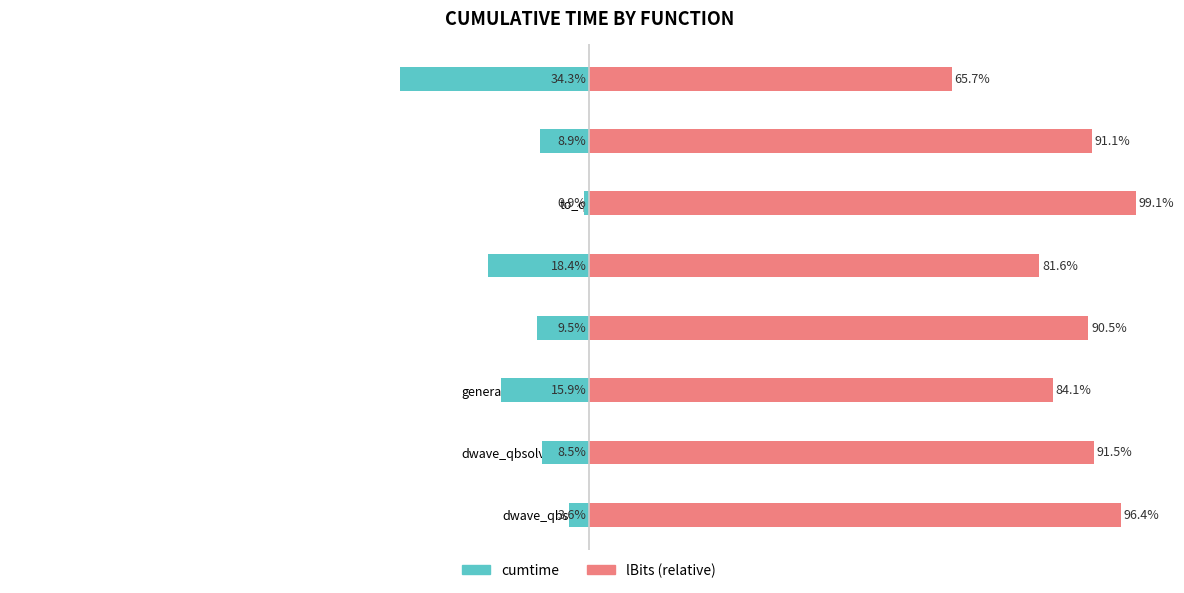

Is the value of cumtime at 6 greater than the value of lBits (relative) at 0?

No